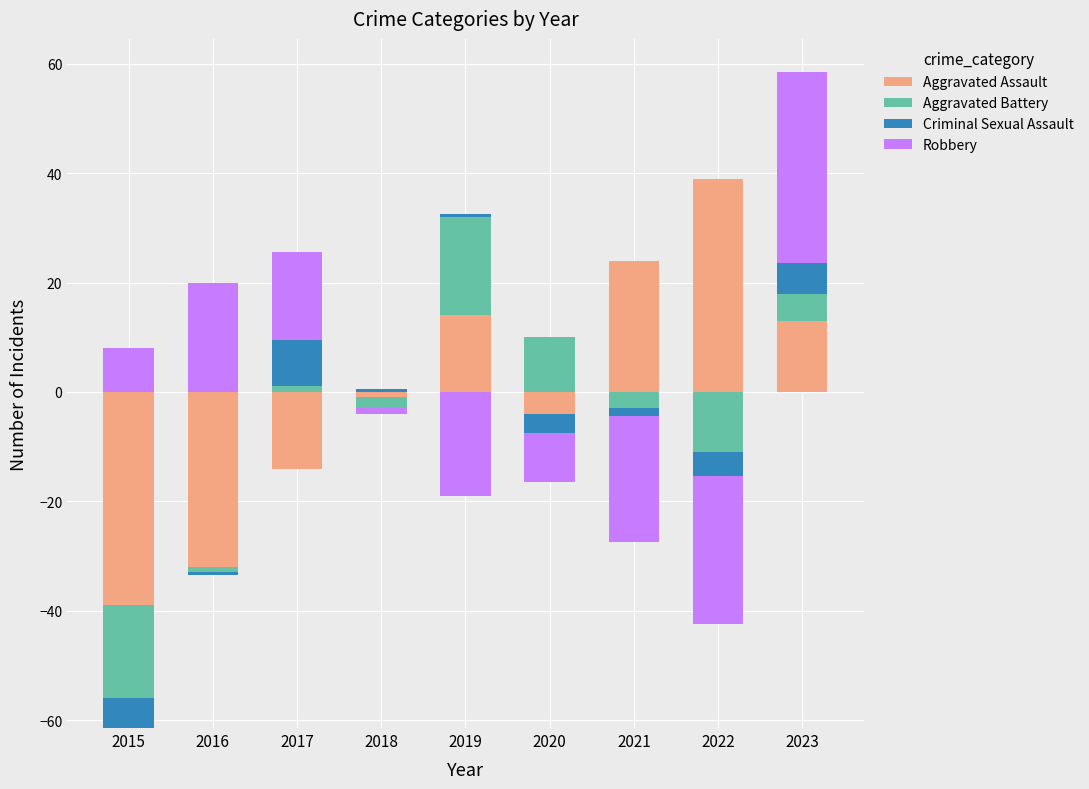

Count the number of data series in this chart.

4